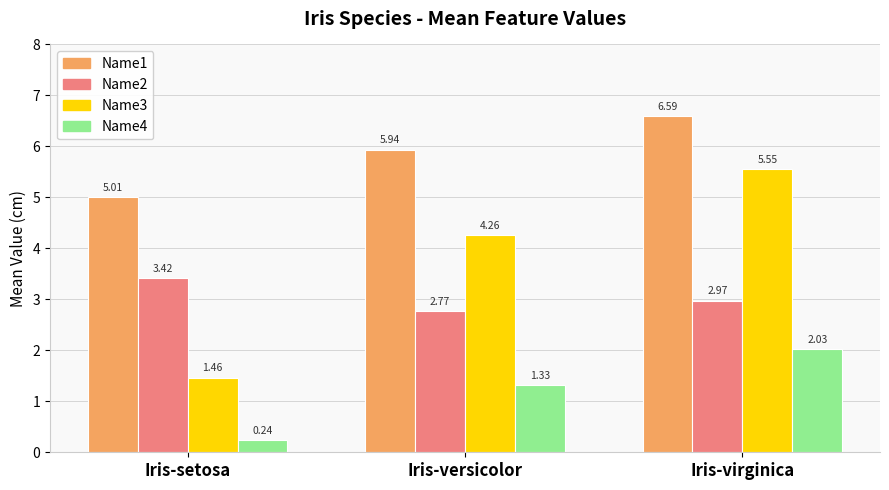

What is the label of the 3rd bar from the right?

Iris-setosa